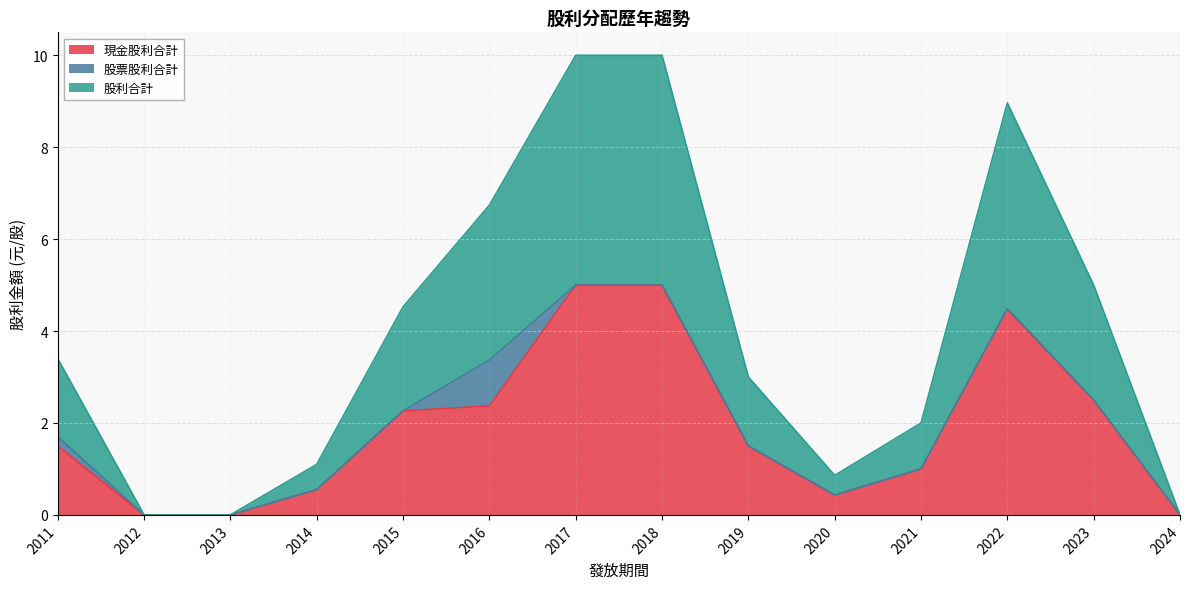

What is the total value across all series at 2014?

1.1